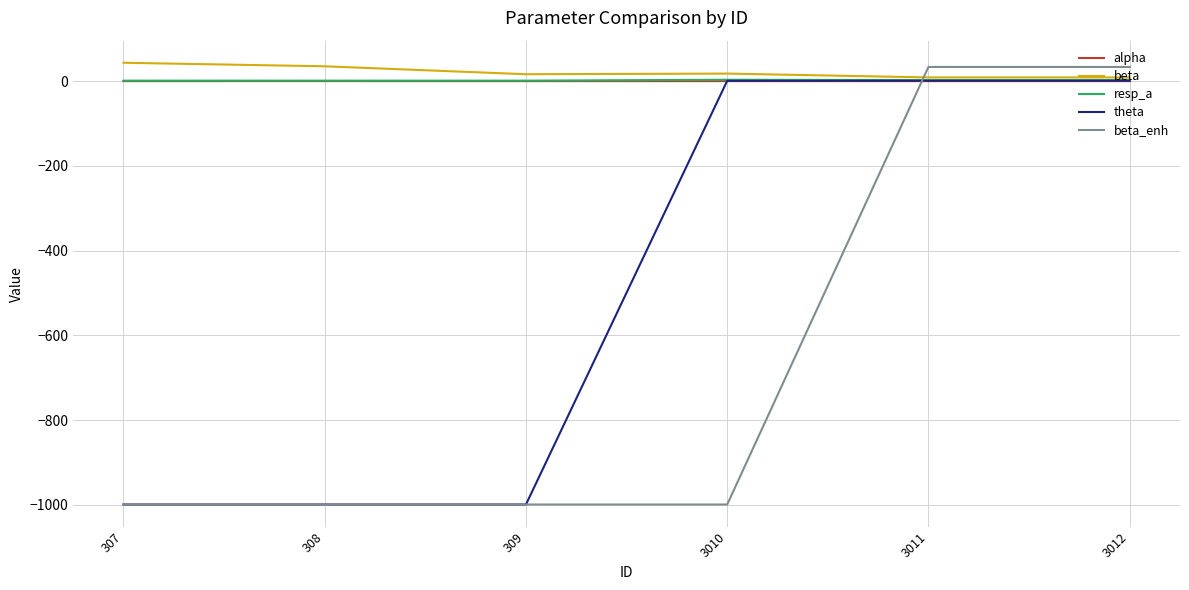

Which series changed the most between 309 and 3012?

beta_enh